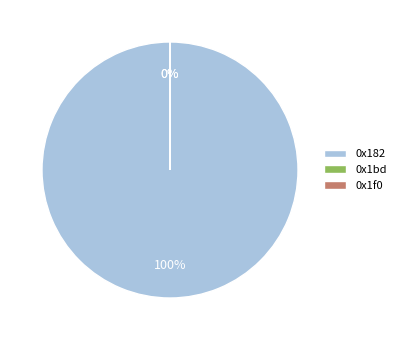

What percentage is the 0x182 slice, to the nearest percent?

100%